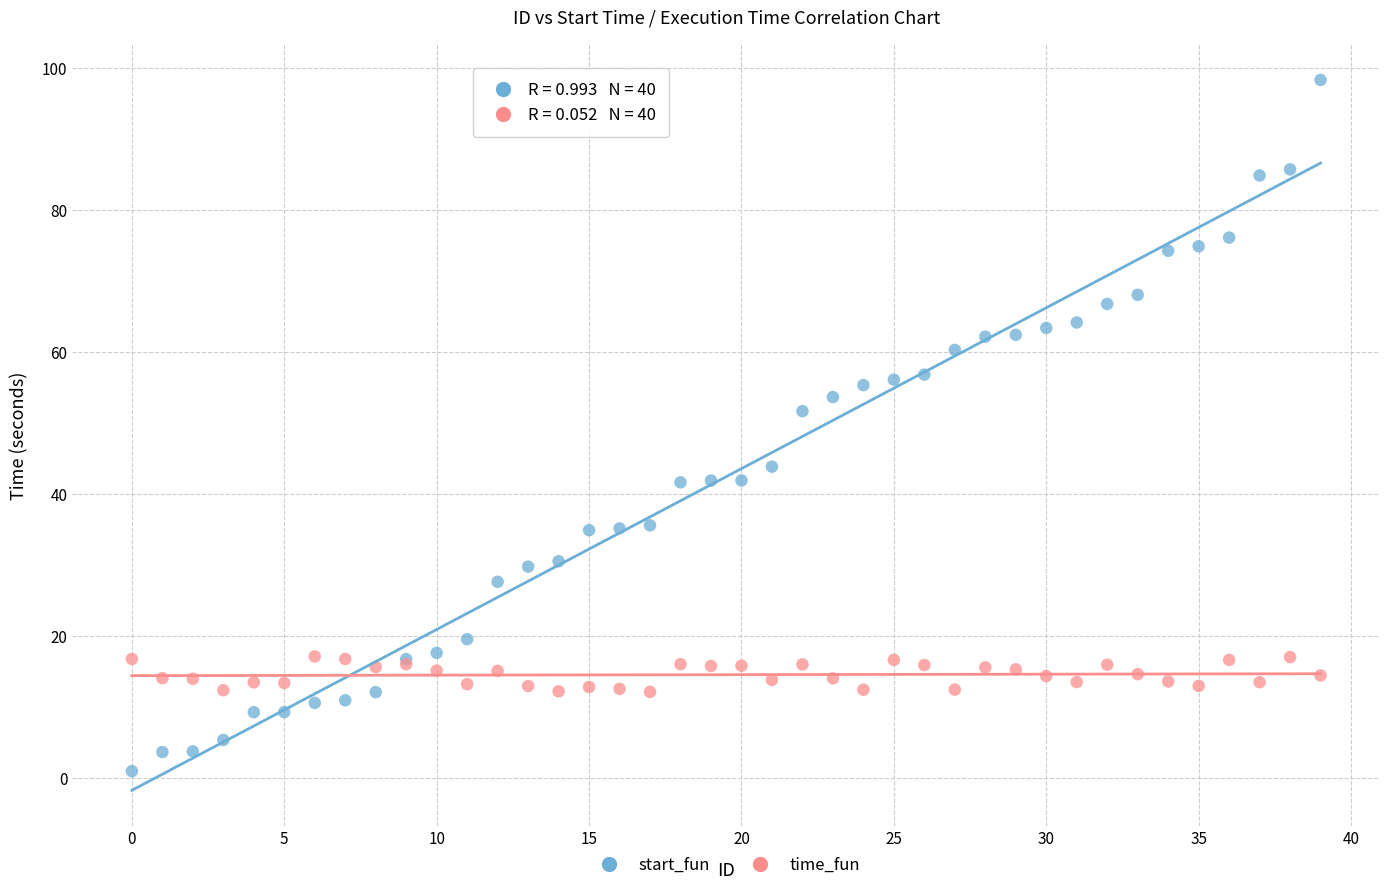

In the start_fun series, what Y value is closest to 49?

51.7